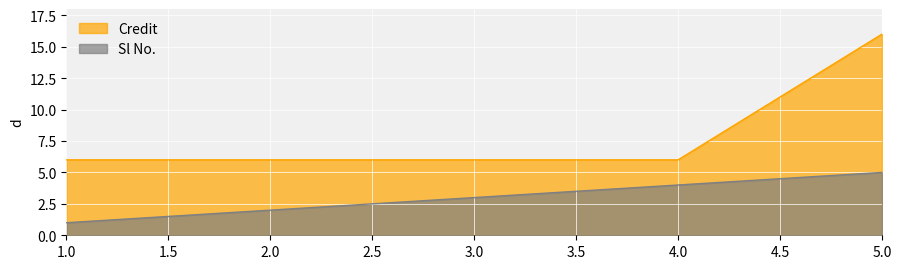

Is it true that Credit equals 16 at 5.0?

True